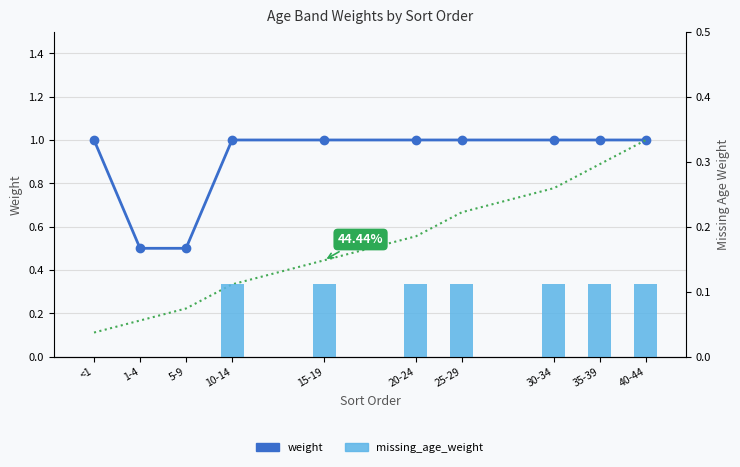

What is the difference between the highest and lowest values at 20-24?

0.9